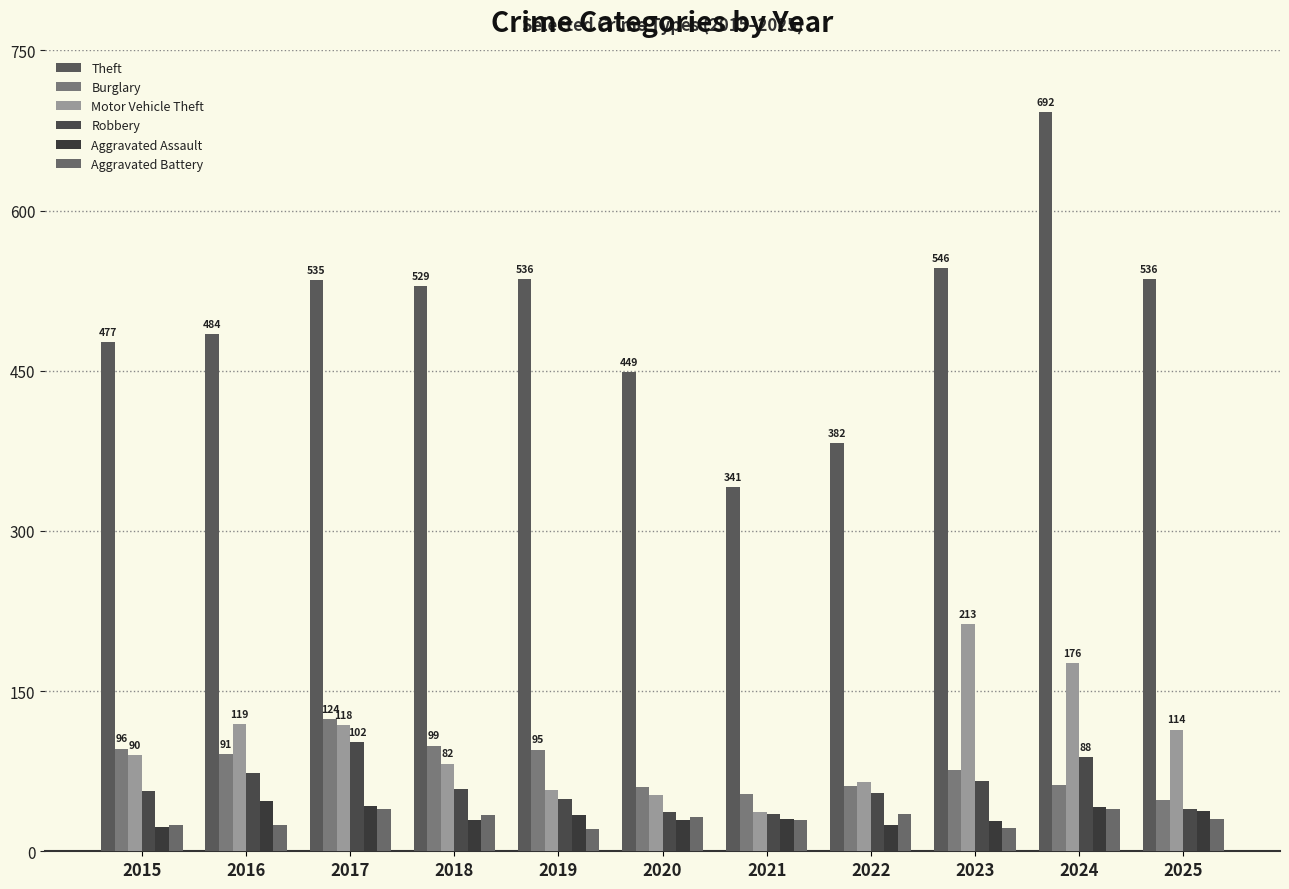

What are all the series names shown in the legend?

Theft, Burglary, Motor Vehicle Theft, Robbery, Aggravated Assault, Aggravated Battery